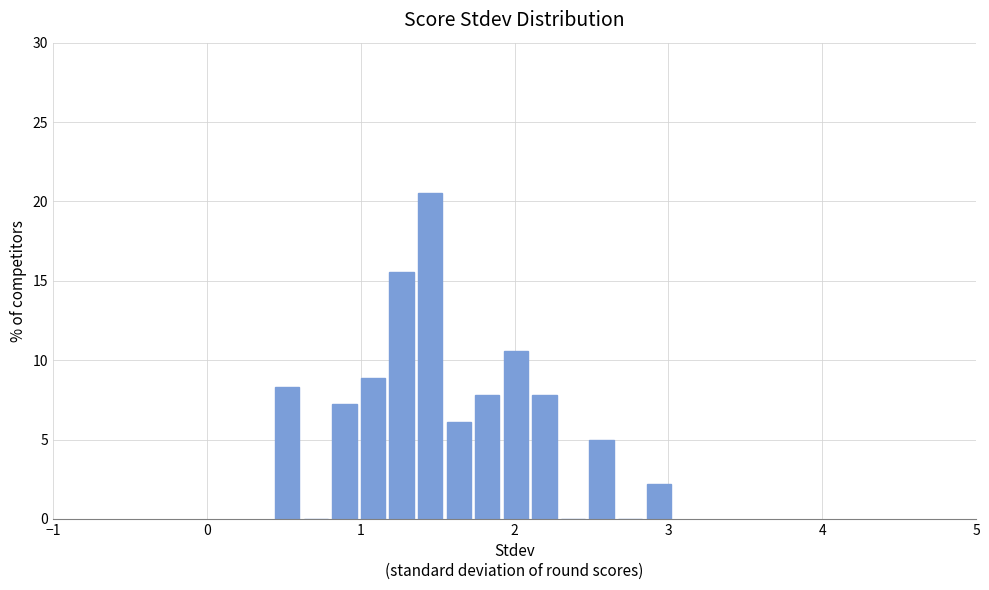

Read against the x-axis, roughly where is the centre of the tallest bar?

1.5